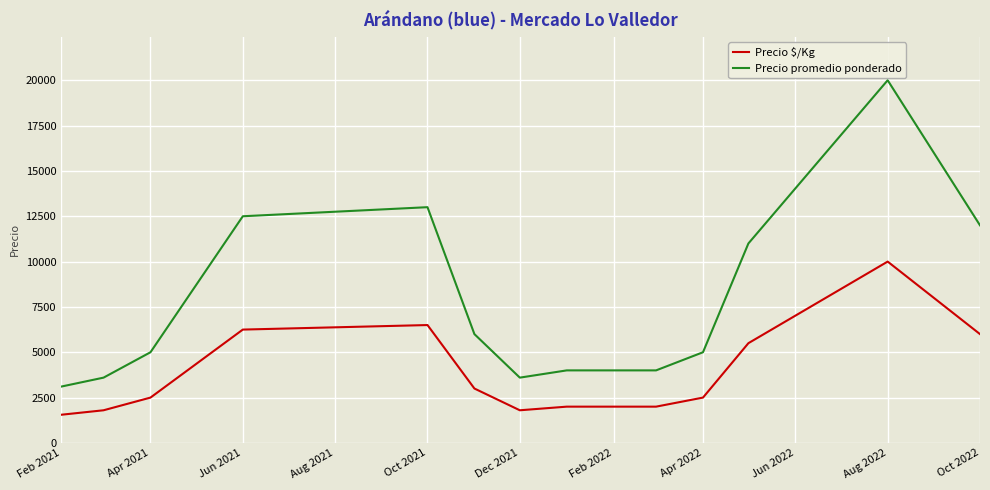

Which series has the largest range (max minus min)?

Precio promedio ponderado